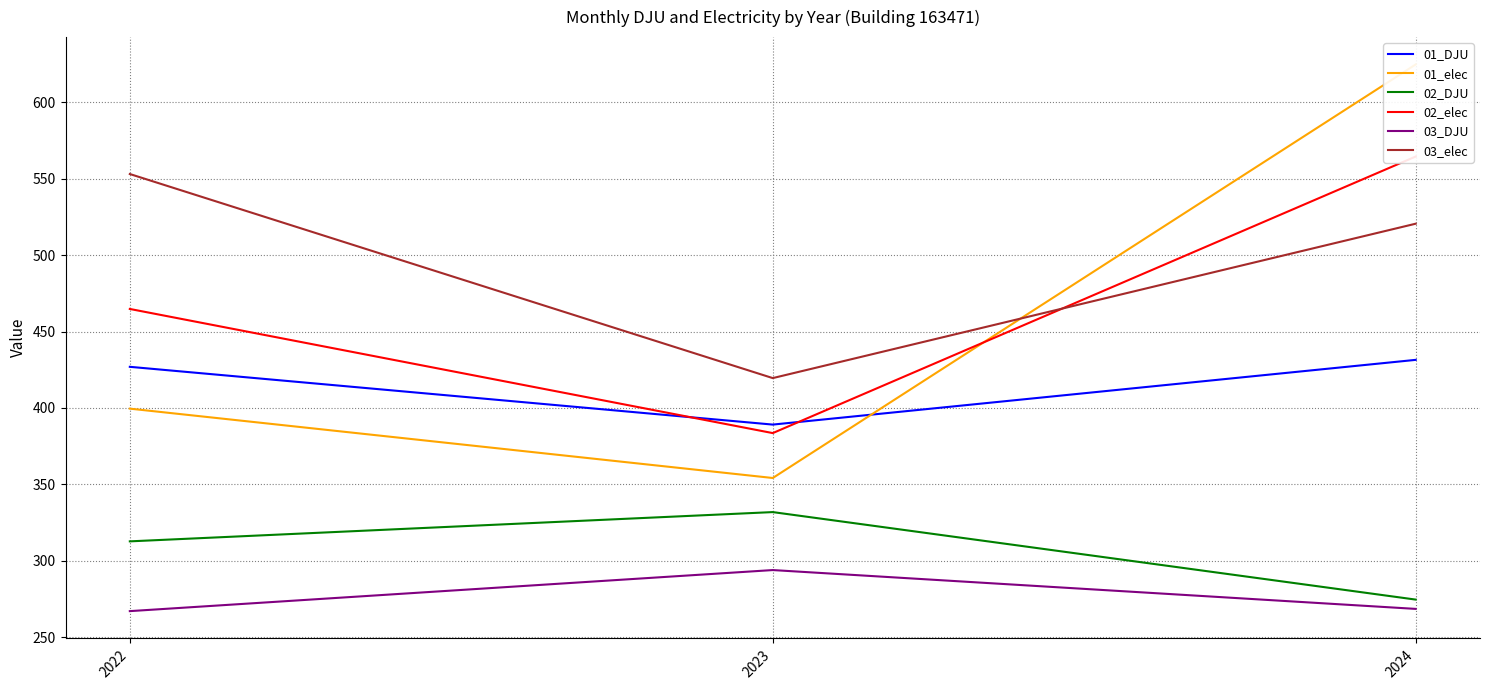

Count the number of data series in this chart.

6